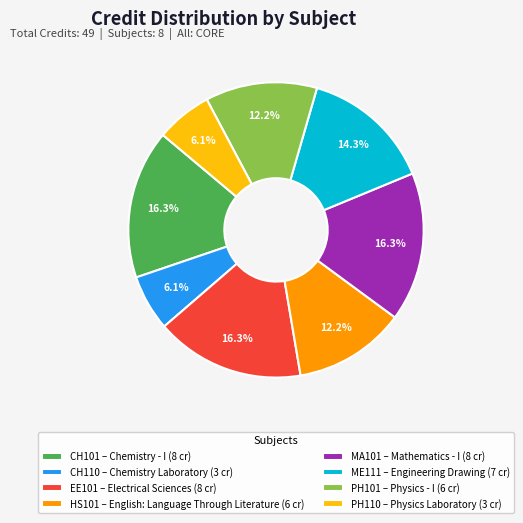

Is it true that PH101 is 12% of the pie?

True